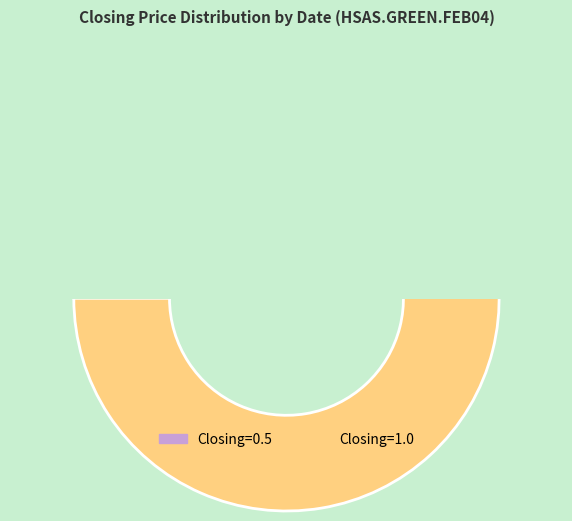

Combined, do 2004-02-12 and 2004-02-08 account for over 50%?

No